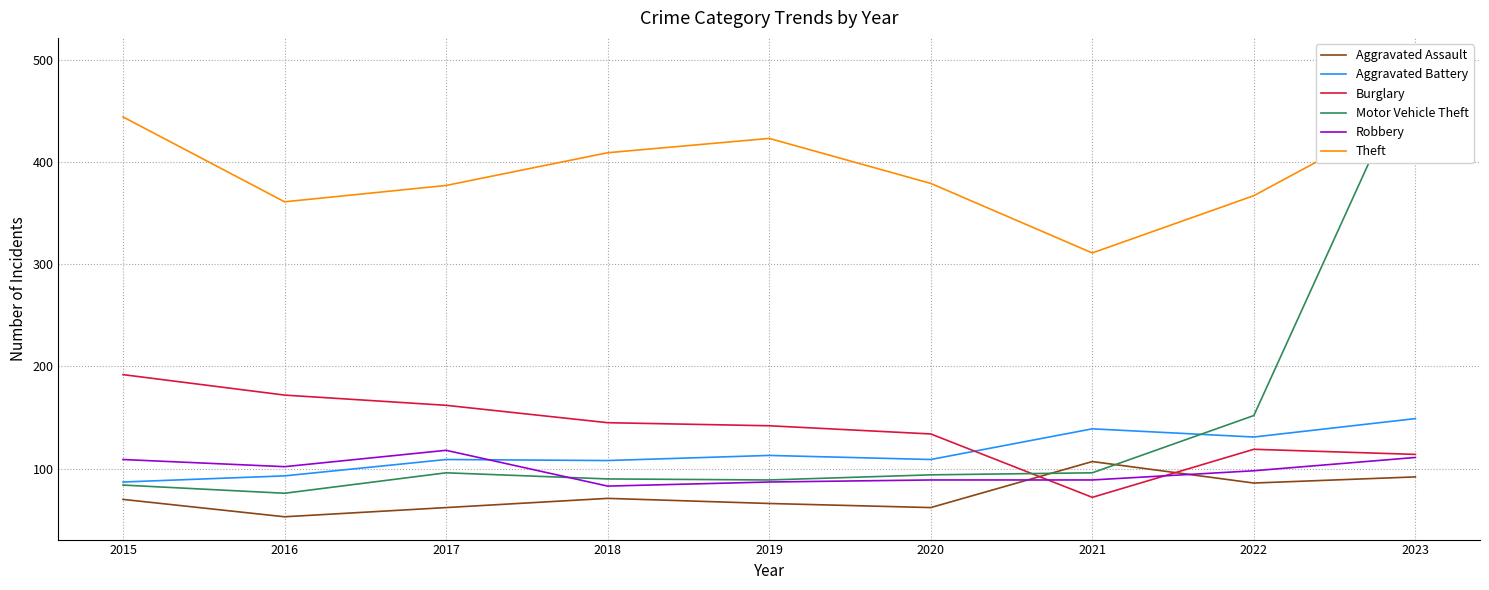

Reading right to left, list all the values displayed in this chart.

Aggravated Assault: 92	86	107	62	66	71	62	53	70
Aggravated Battery: 149	131	139	109	113	108	109	93	87
Burglary: 114	119	72	134	142	145	162	172	192
Motor Vehicle Theft: 499	152	96	94	89	90	96	76	84
Robbery: 111	98	89	89	87	83	118	102	109
Theft: 452	367	311	379	423	409	377	361	444